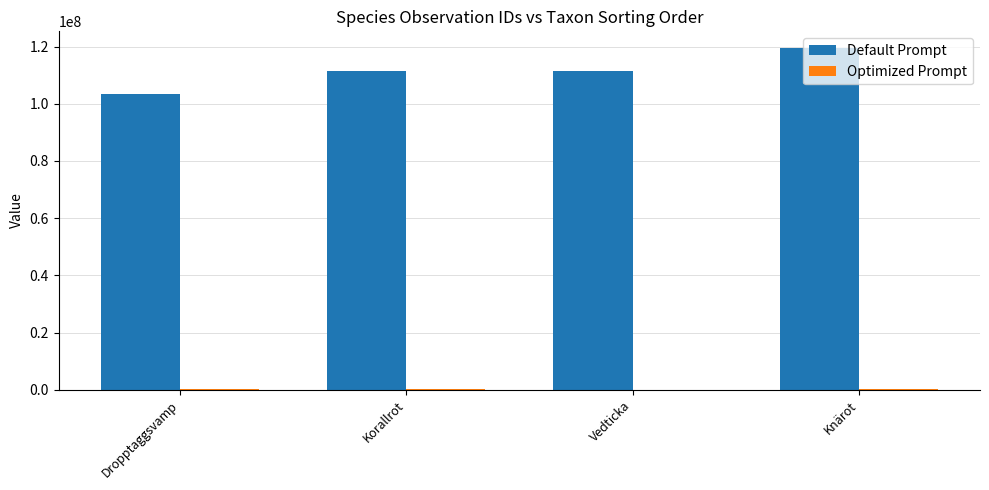

Read the Default Prompt value at Knärot.

119371654